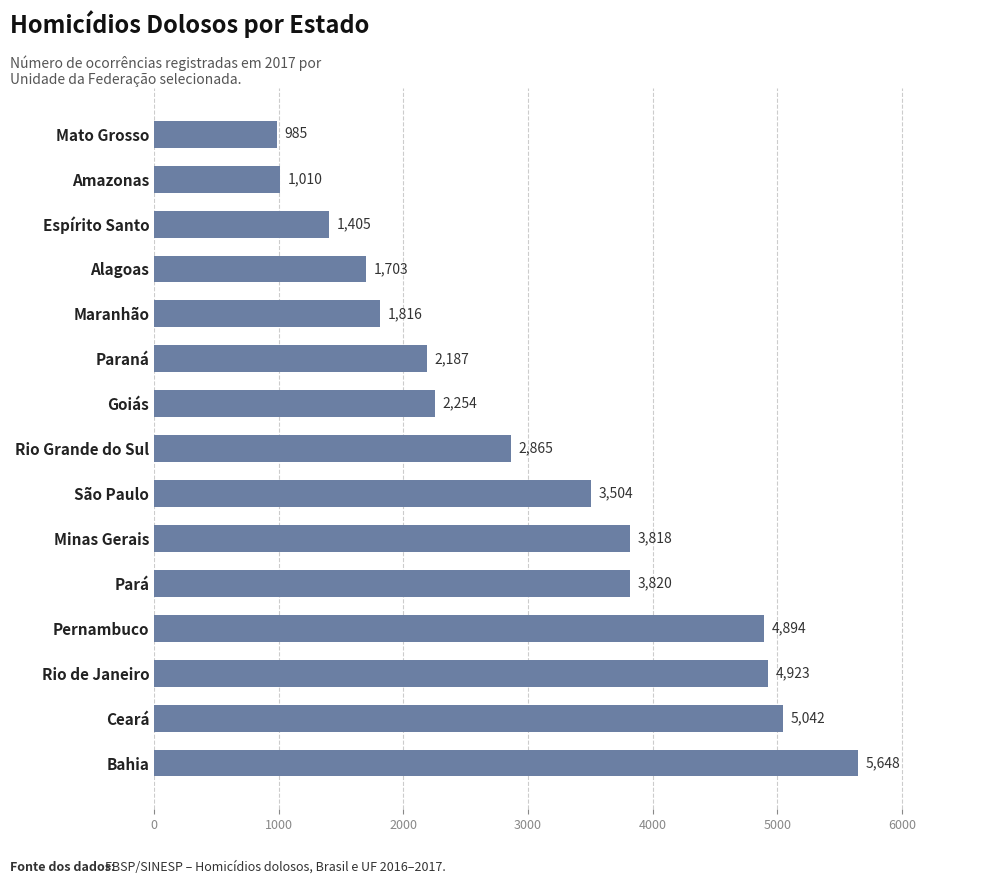

The value at Espírito Santo is 1405. True or false?

True